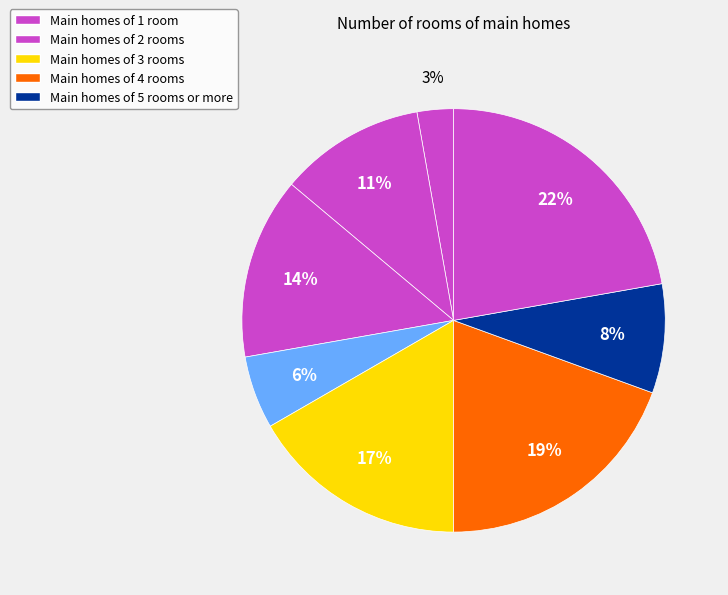

Rank the categories by value from highest to lowest.

i=5 (j=8), i=3 (j=7), i=2 (j=6), i=0 (j=5), i=0 (j=4), i=4 (j=3), i=1 (j=2), i=0 (j=1)